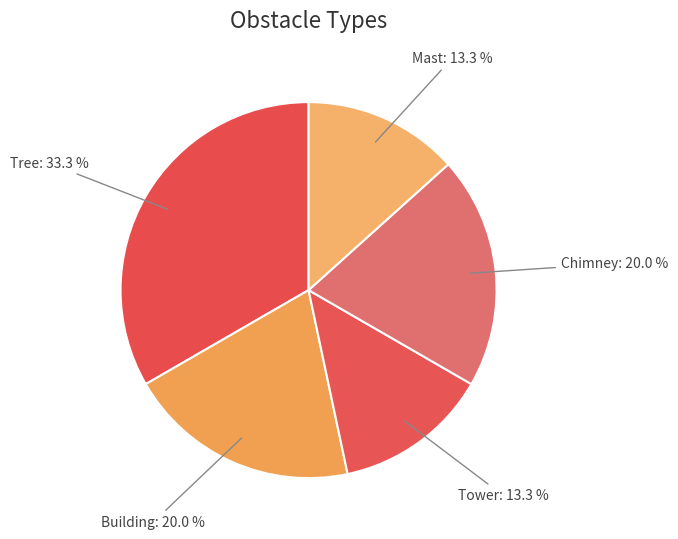

How many segments does this pie chart have?

5